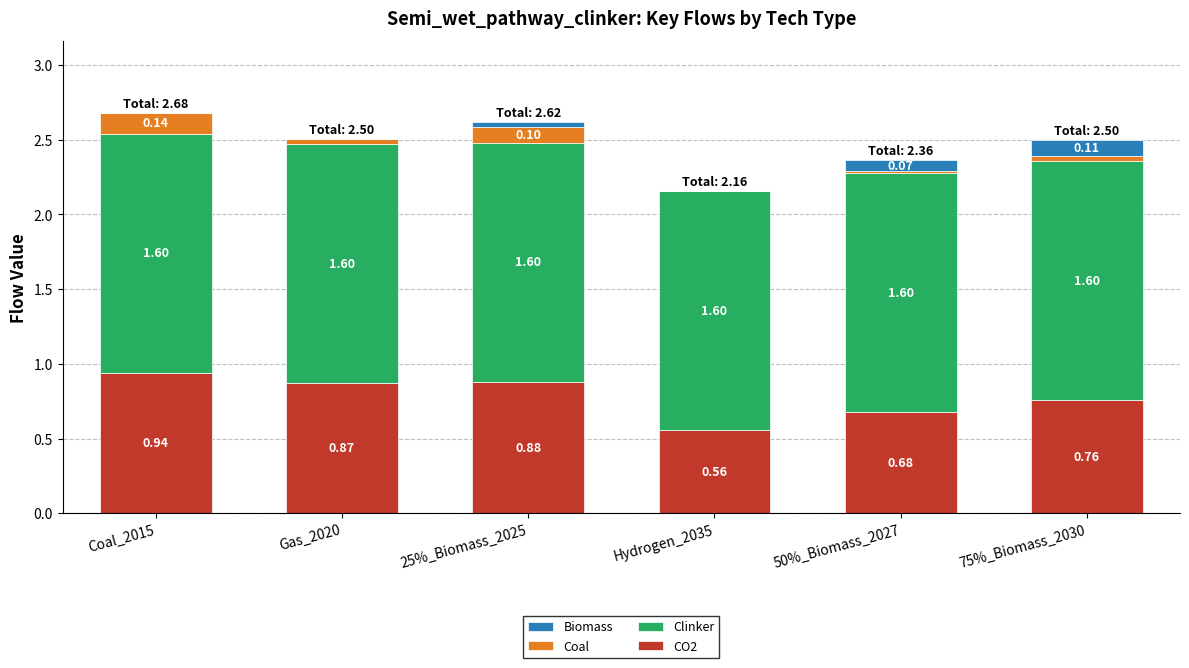

At which category is the sum across all series the highest?

Coal_2015